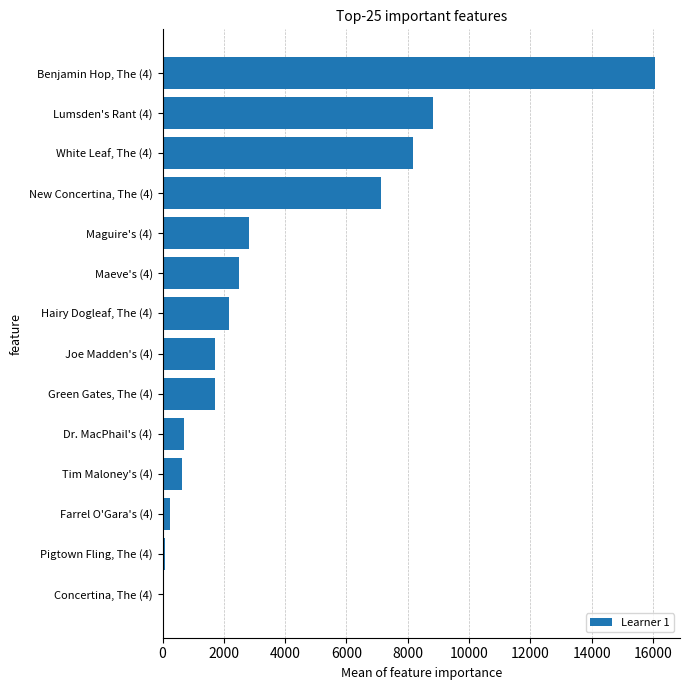

The value at Joe Madden's (4) is 1724. True or false?

True